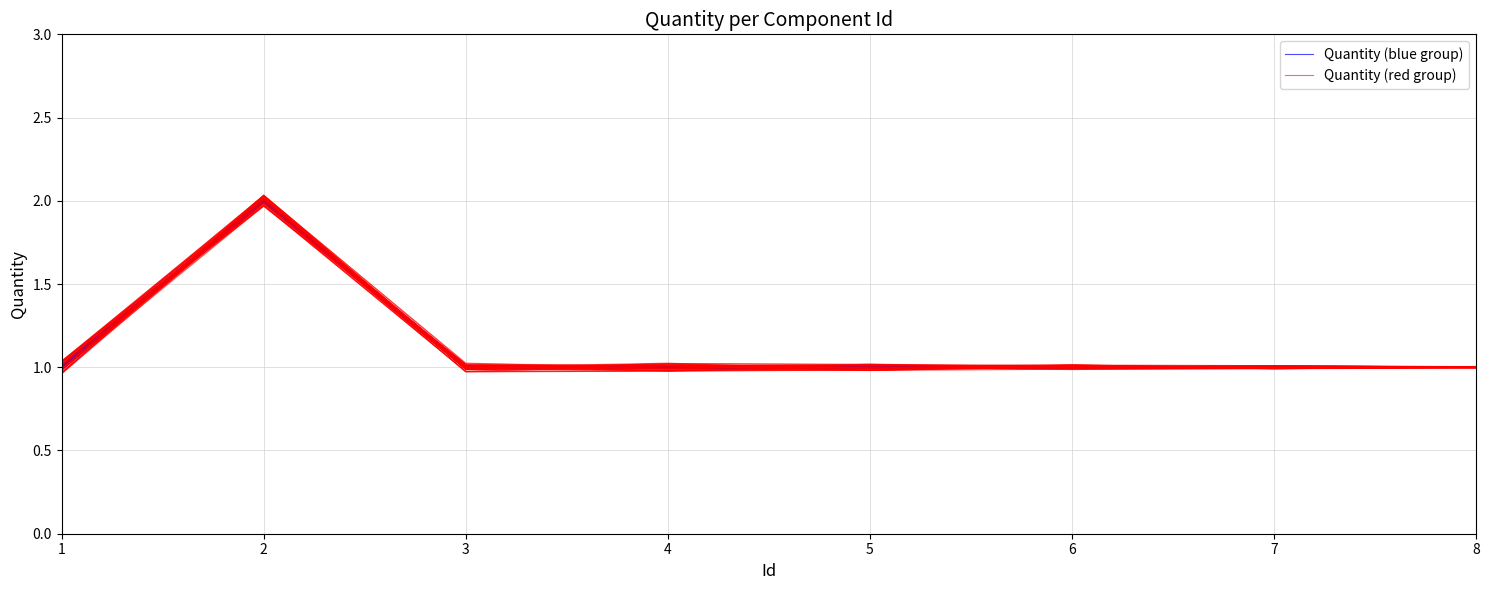

True or false: Quantity (blue group) and Quantity (red group) cross at least once.

True